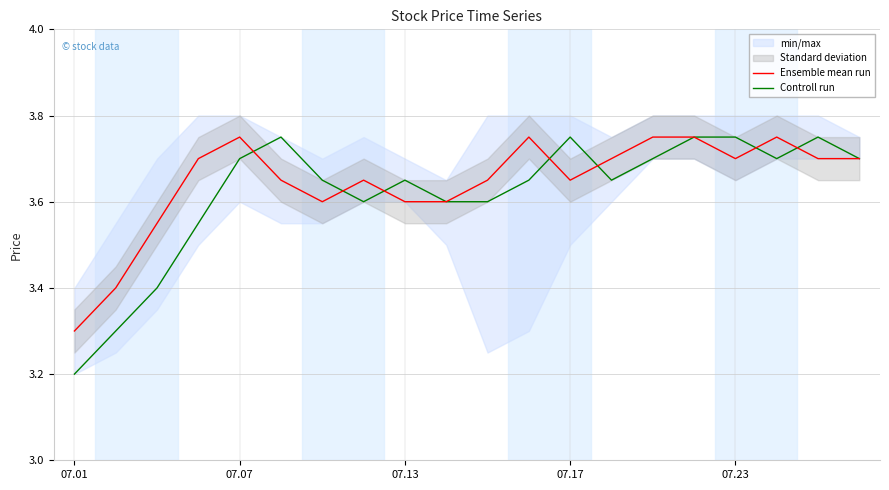

At which category is the sum across all series the highest?

15